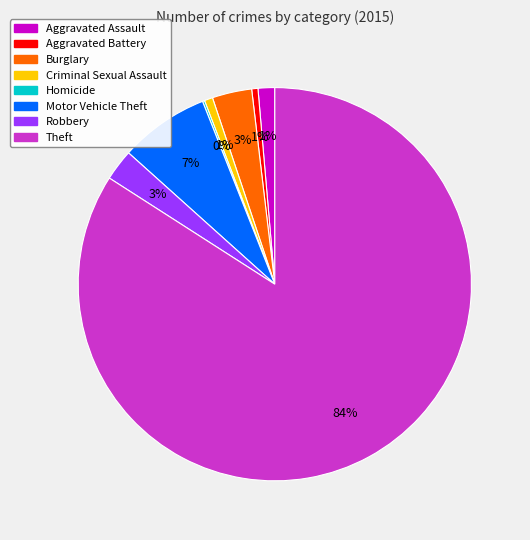

What is the largest slice in the pie chart?

Theft